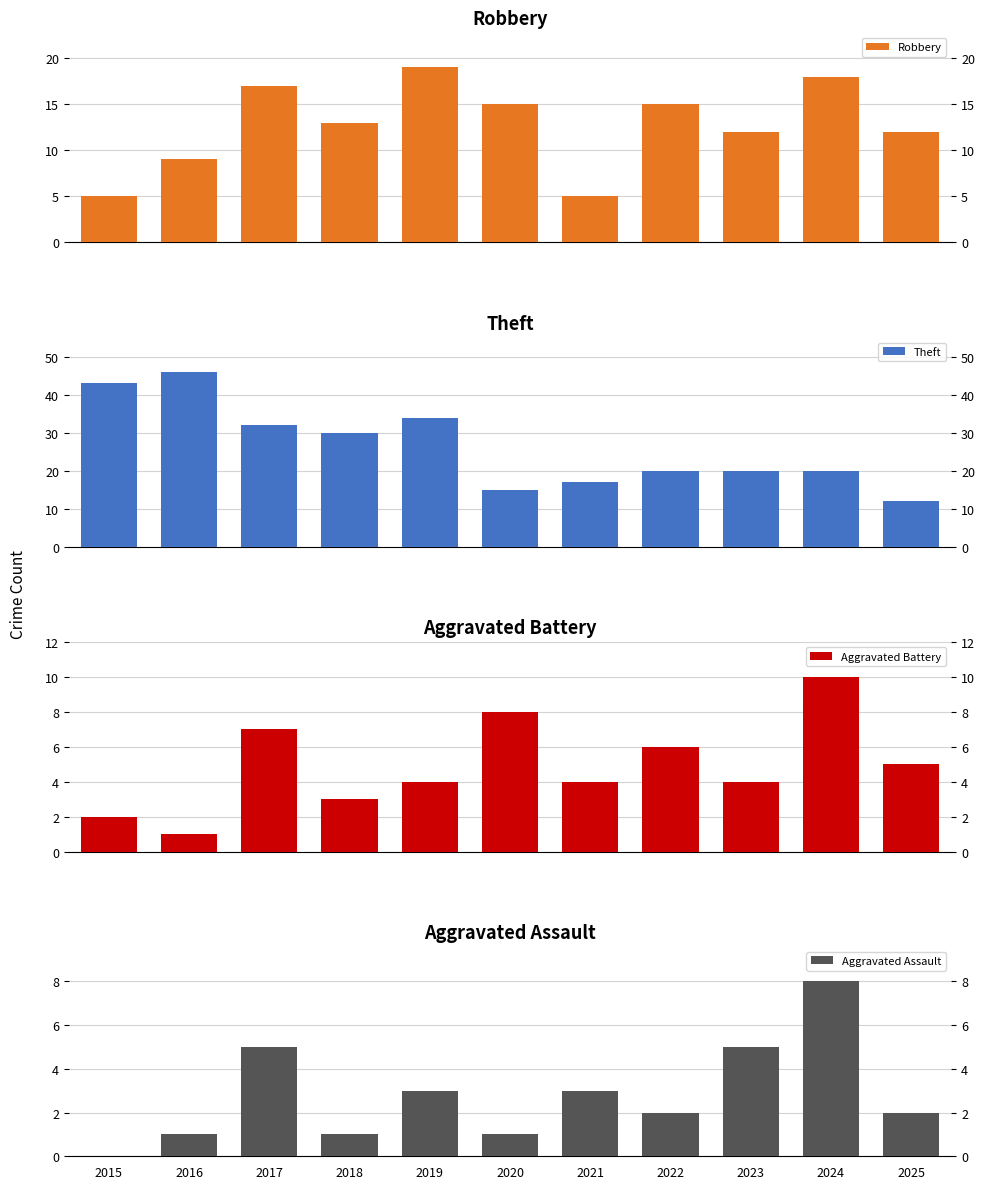

What is the difference between the Theft values at 2020 and 2015?

28